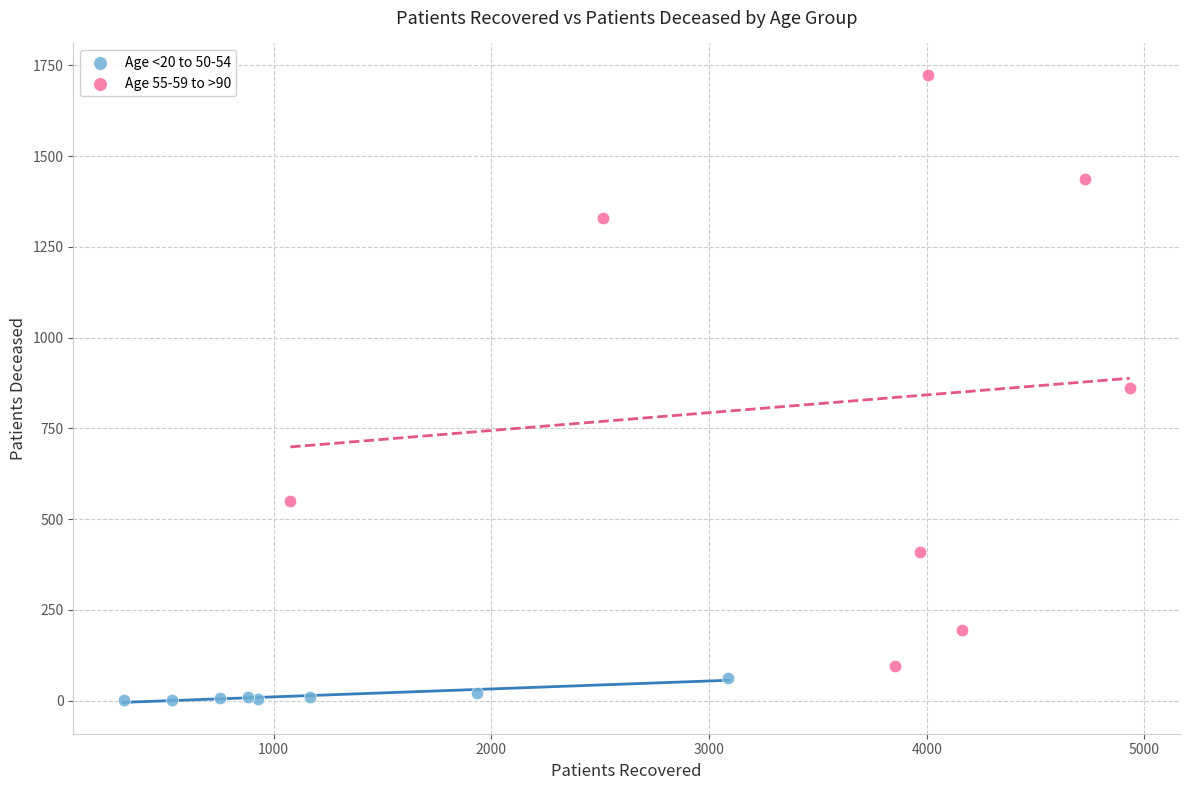

Which series contains the highest Y value?

Age 55-59 to >90